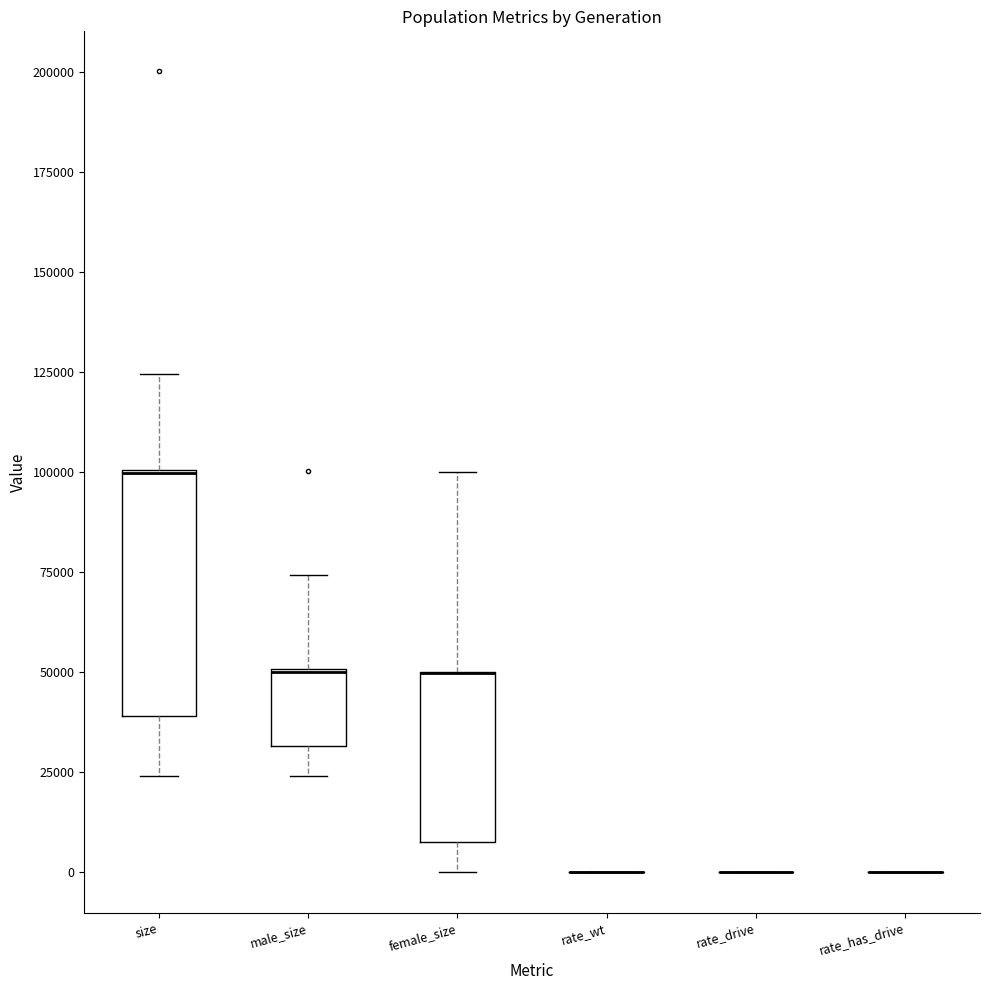

Reading left to right, read every box against the y-axis: the position of its median line, the range the box covers, and the ends of its whiskers. The values are not printed on the chart, so give them approximately, as read against the axis.

size: median 100000 (drawn on the box's upper edge), box 40000 to 100000, whiskers 25000 to 125000
male_size: median 50000 (drawn on the box's upper edge), box 30000 to 50000, whiskers 25000 to 75000
female_size: median 50000 (drawn on the box's upper edge), box 10000 to 50000, whiskers 0 to 100000
rate_wt: box collapsed to a line at 0, whiskers 0 to 0
rate_drive: box collapsed to a line at 0, whiskers 0 to 0
rate_has_drive: box collapsed to a line at 0, whiskers 0 to 0